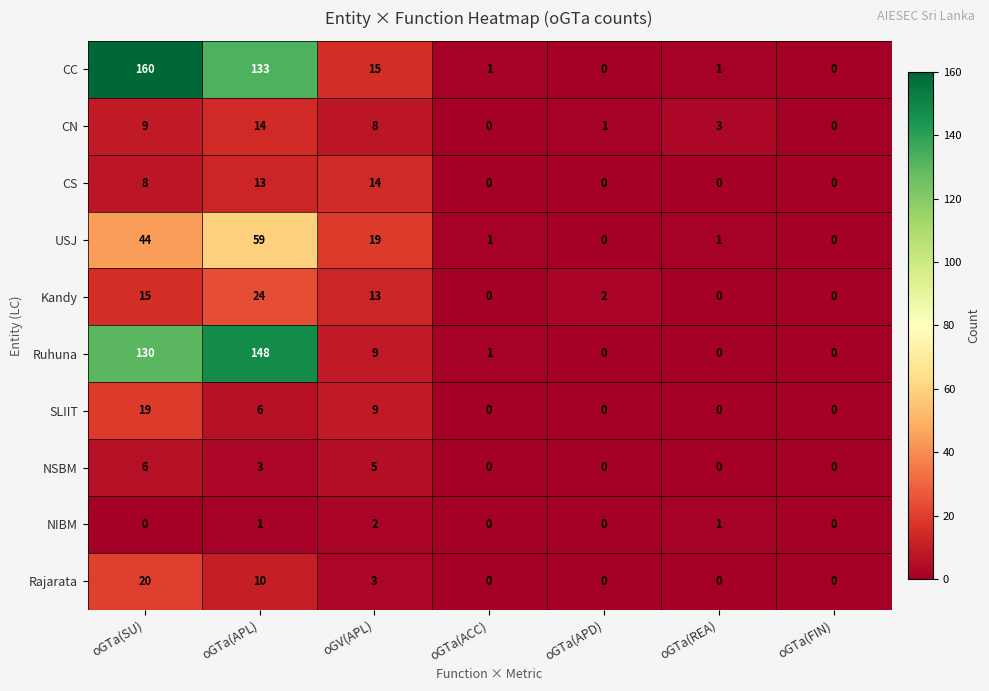

The Kandy series shows 0 at oGTa(ACC). True or false?

True